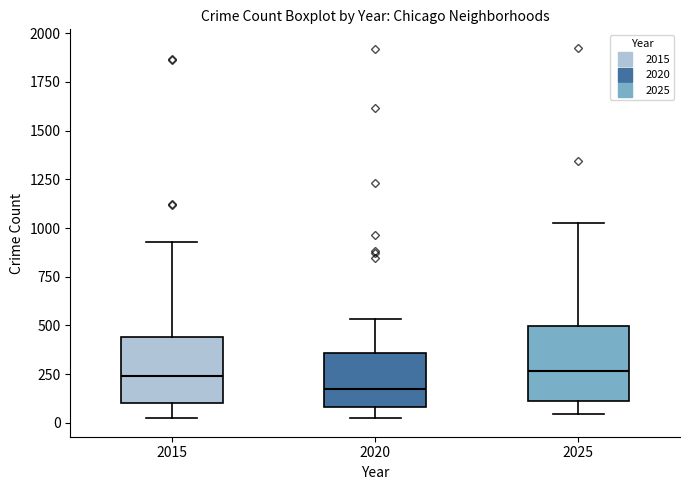

Reading left to right, read every box against the y-axis: the position of its median line, the range the box covers, and the ends of its whiskers. The values are not printed on the chart, so give them approximately, as read against the axis.

2015: median 250, box 100 to 450, whiskers 0 to 950
2020: median 200, box 100 to 350, whiskers 50 to 550
2025: median 250, box 100 to 500, whiskers 50 to 1050